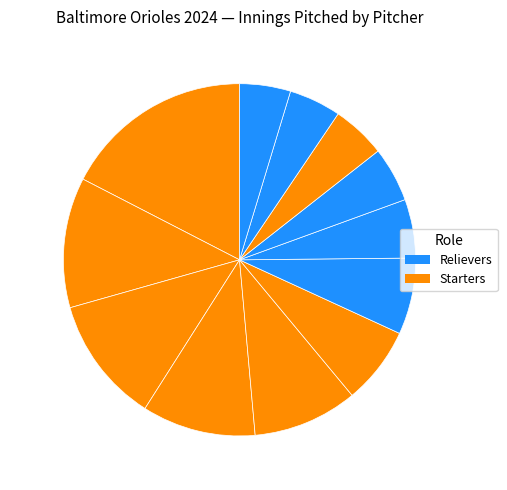

Does any single category account for the majority?

No